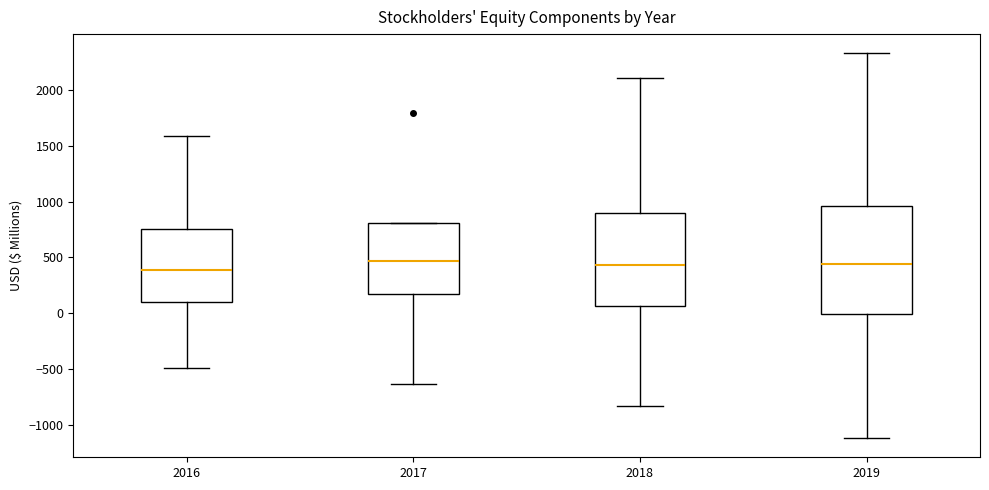

Reading left to right, transcribe this box plot: for each box, give where its median line is, the range the box spans, and where its two whiskers end, as read against the y-axis. The values are not printed on the chart, so give them approximately, as read against the axis.

2016: median 400, box 100 to 750, whiskers -500 to 1600
2017: median 450, box 200 to 800, whiskers -650 to 800
2018: median 450, box 50 to 900, whiskers -850 to 2100
2019: median 450, box 0 to 950, whiskers -1100 to 2300